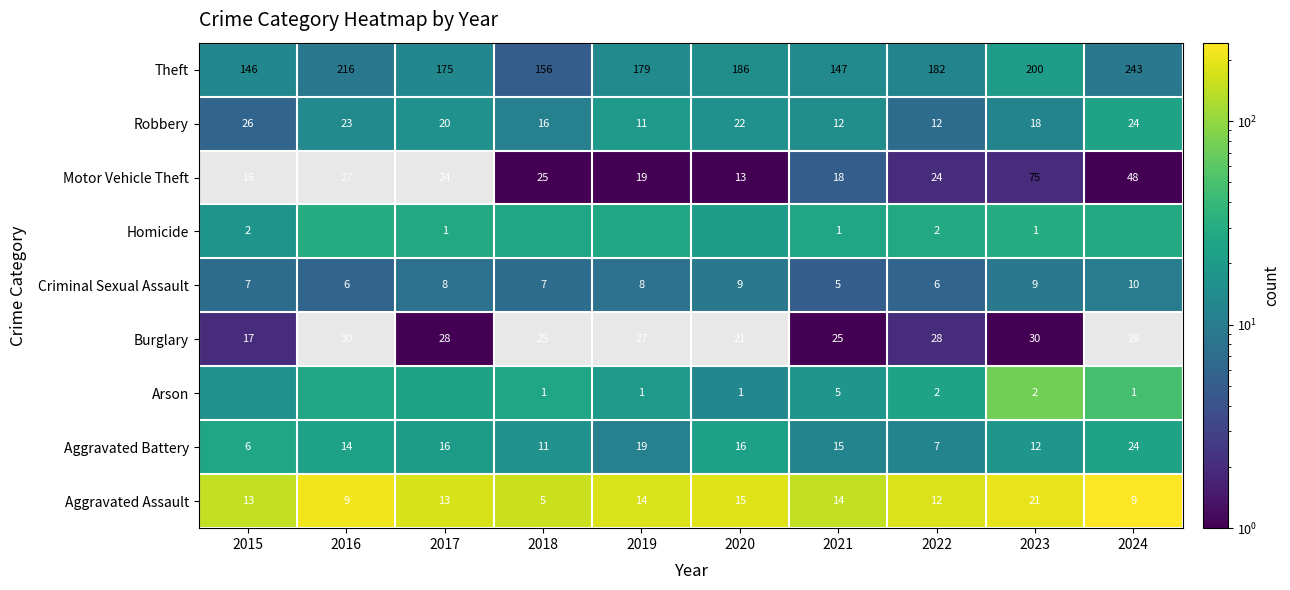

What is the difference between the maximum and minimum values in the Theft series?

97